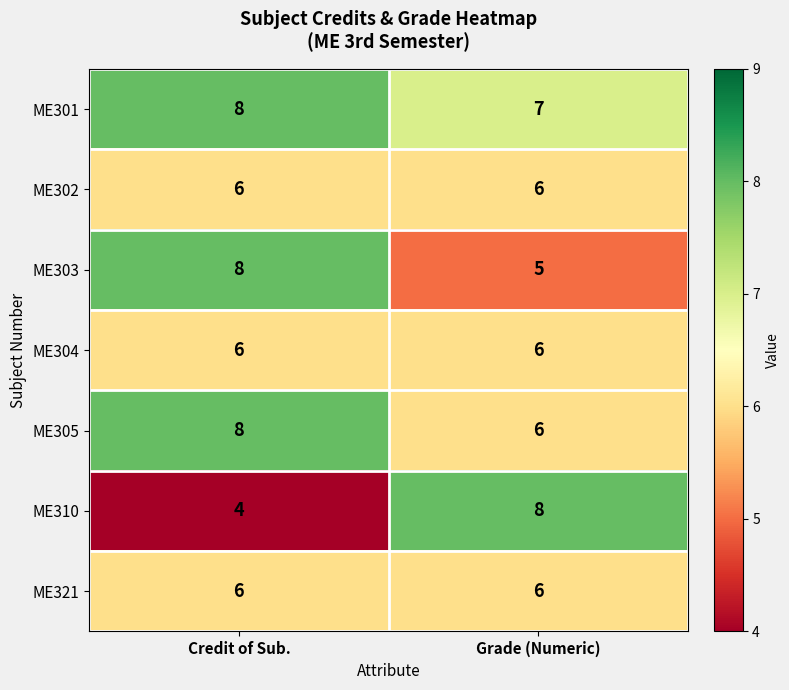

What is the difference between the highest and lowest values at Grade (Numeric)?

3